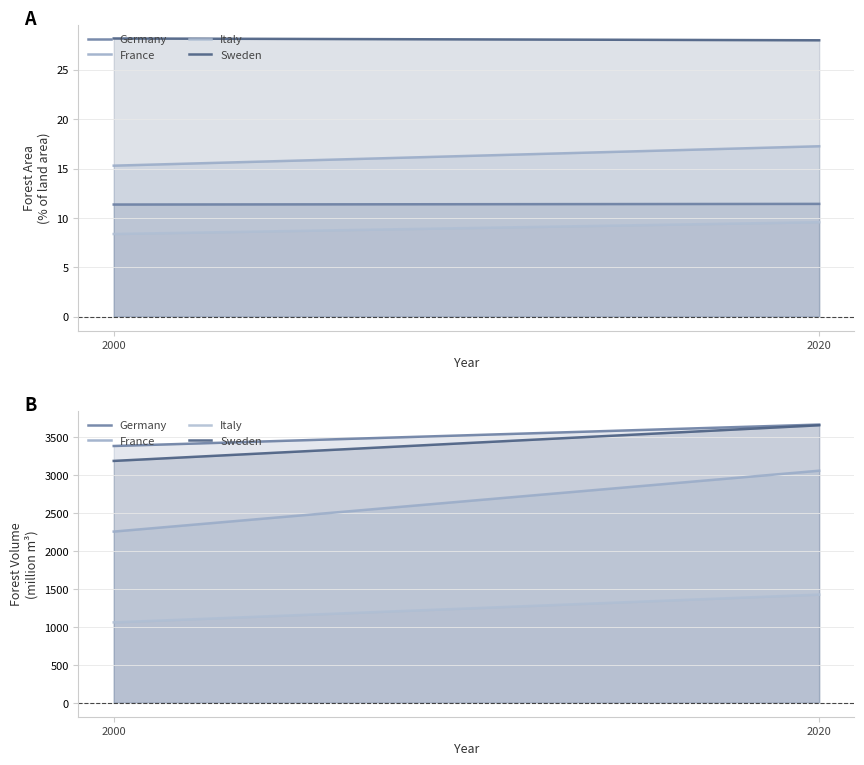

List the labels in order of Germany value, largest first.

2020, 2000